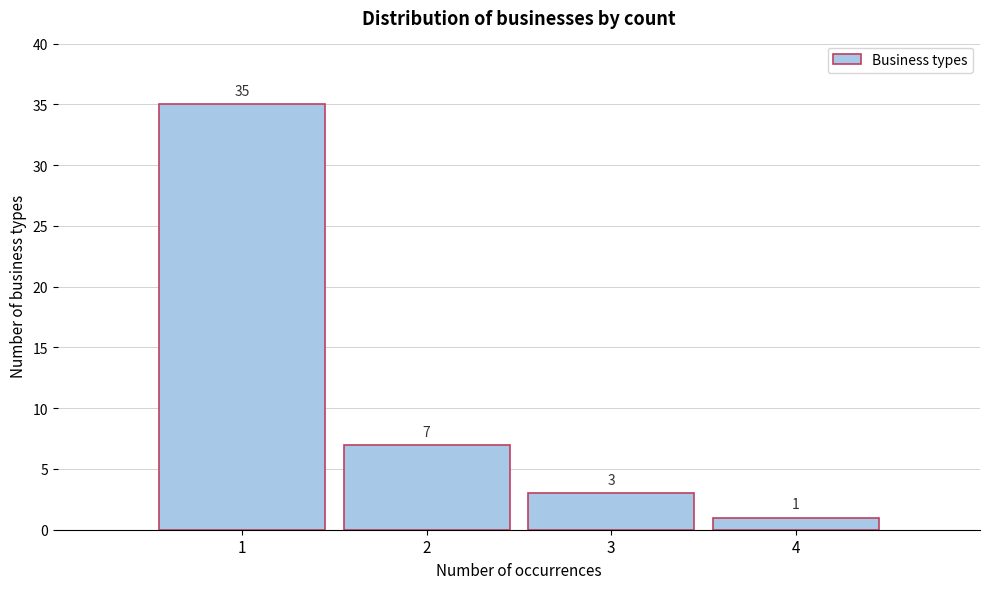

Reading left to right, transcribe this chart: for each bar, give the range it covers on the x-axis and its height.

0.5 to 1.5: 35
1.5 to 2.5: 7
2.5 to 3.5: 3
3.5 to 4.5: 1